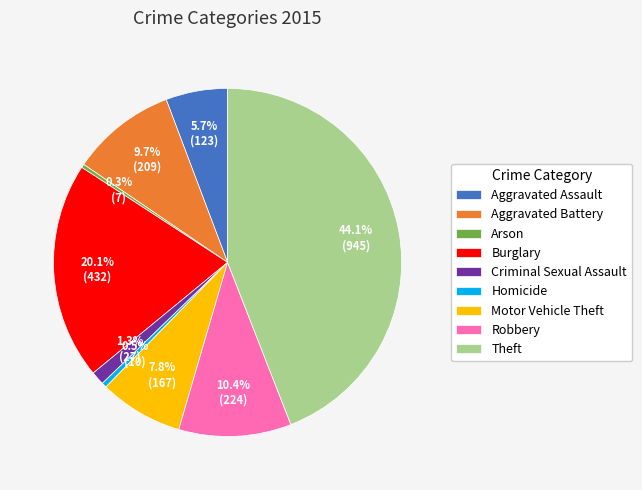

Which category has the biggest portion of the pie?

Theft